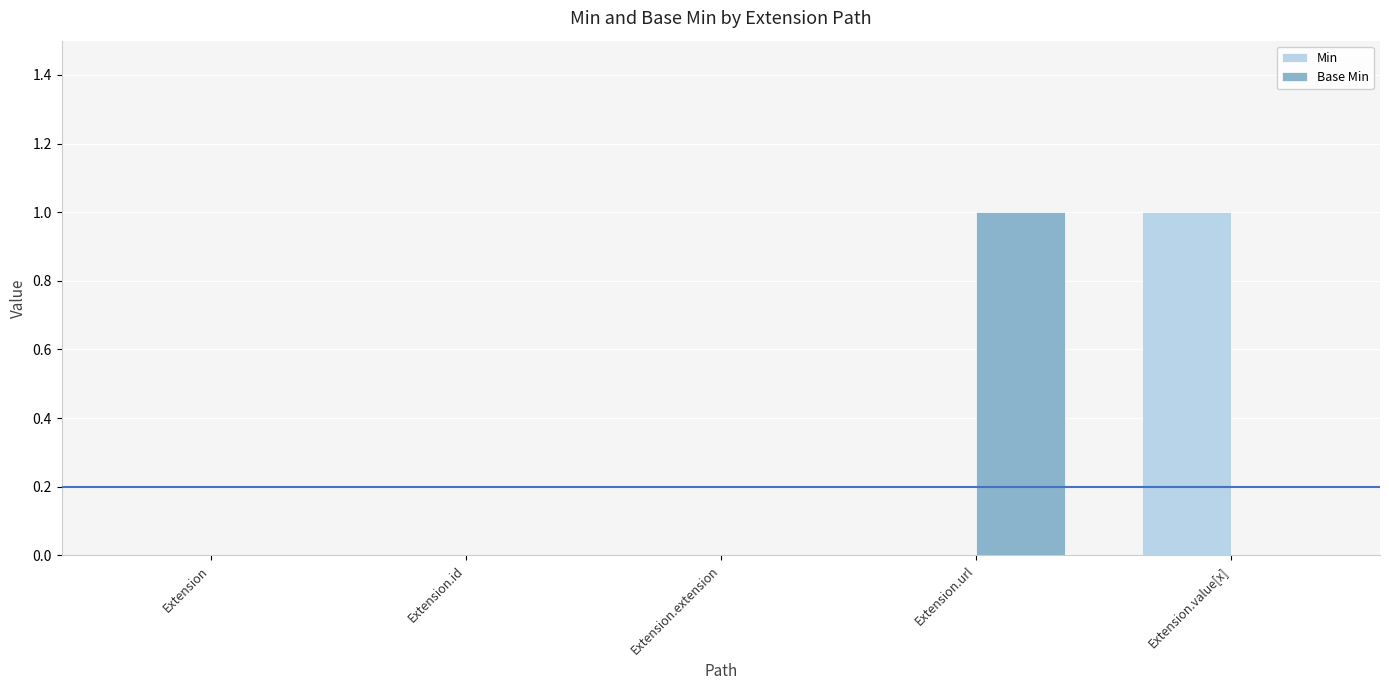

Which series changed the most between Extension.id and Extension.value[x]?

Min